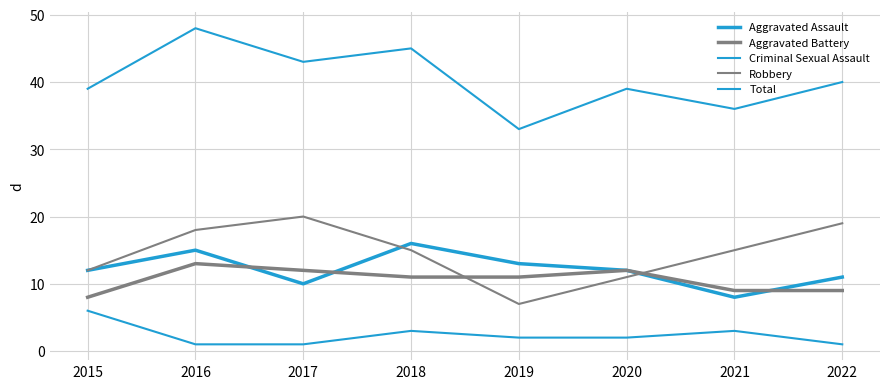

What is the difference between the highest and lowest values at 2020?

37